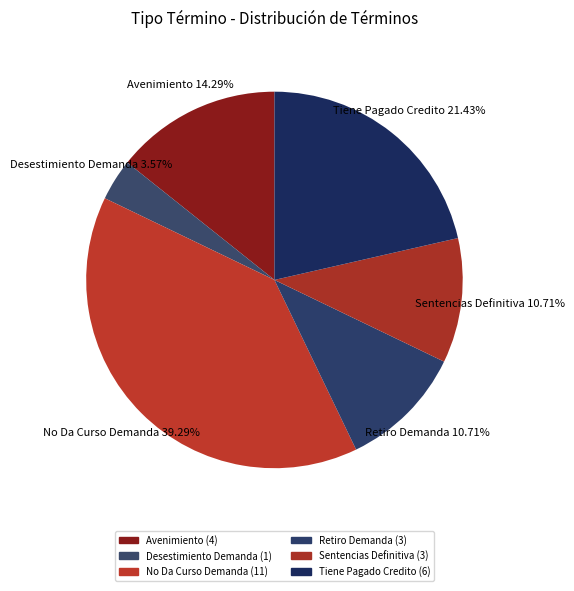

Is it true that Tiene Pagado Credito is 27% of the pie?

False